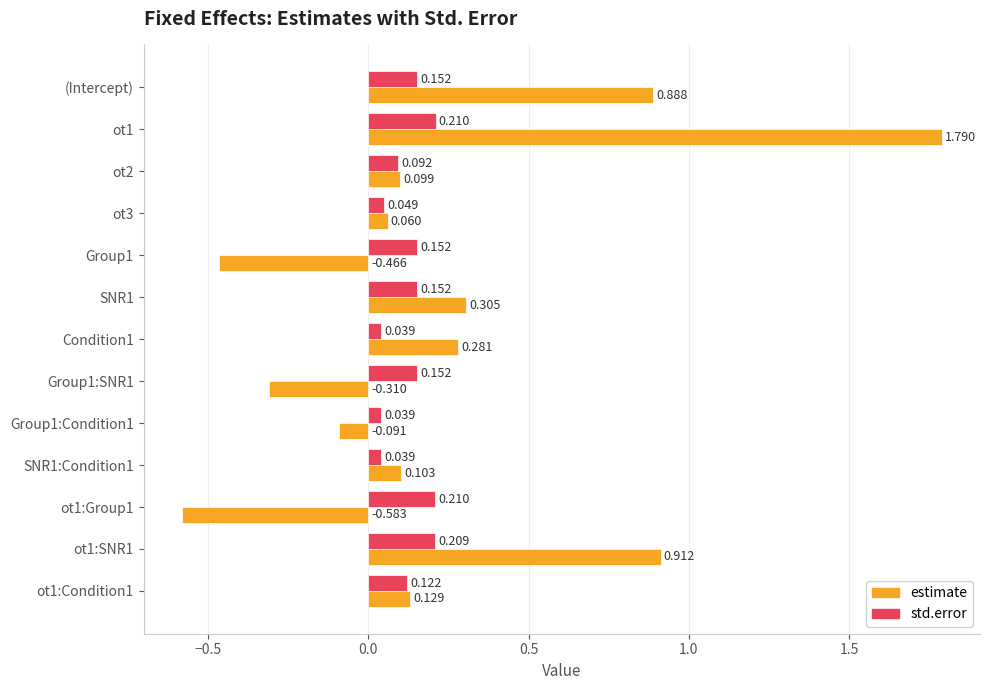

Is the value of std.error at (Intercept) greater than the value of estimate at Group1:SNR1?

Yes